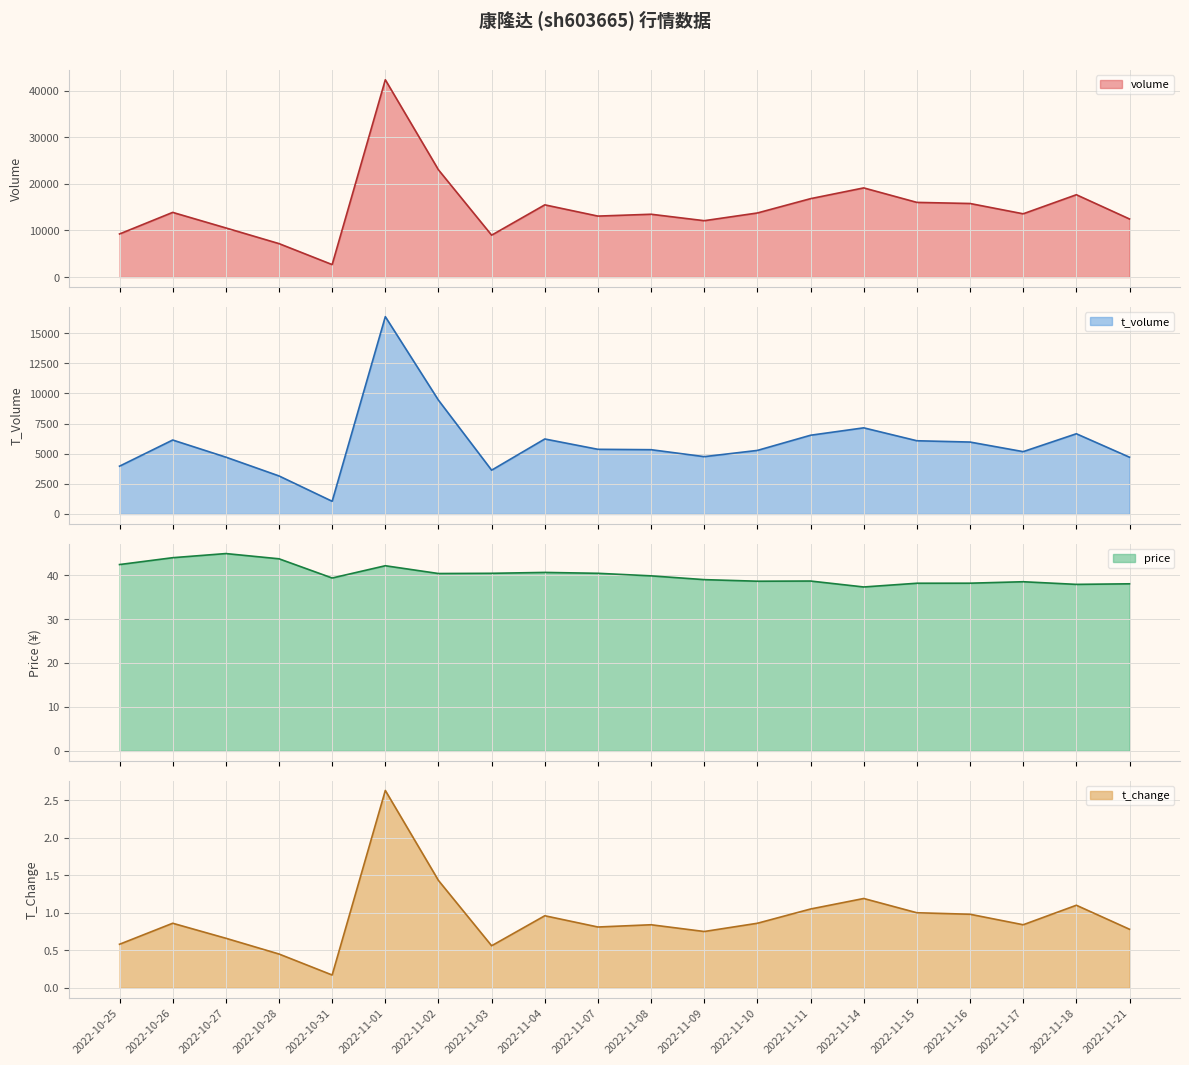

True or false: t_change and t_volume intersect in this chart.

False